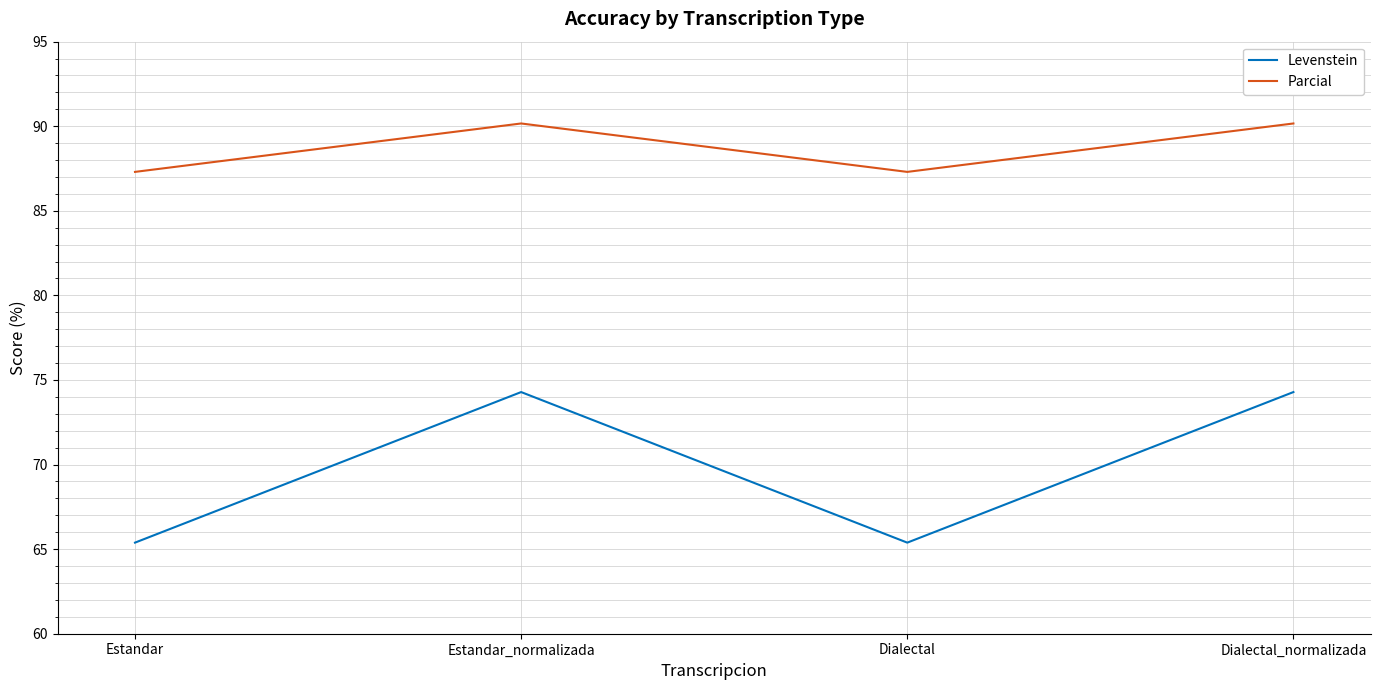

Rank the series by their maximum value, from lowest to highest.

Levenstein, Parcial